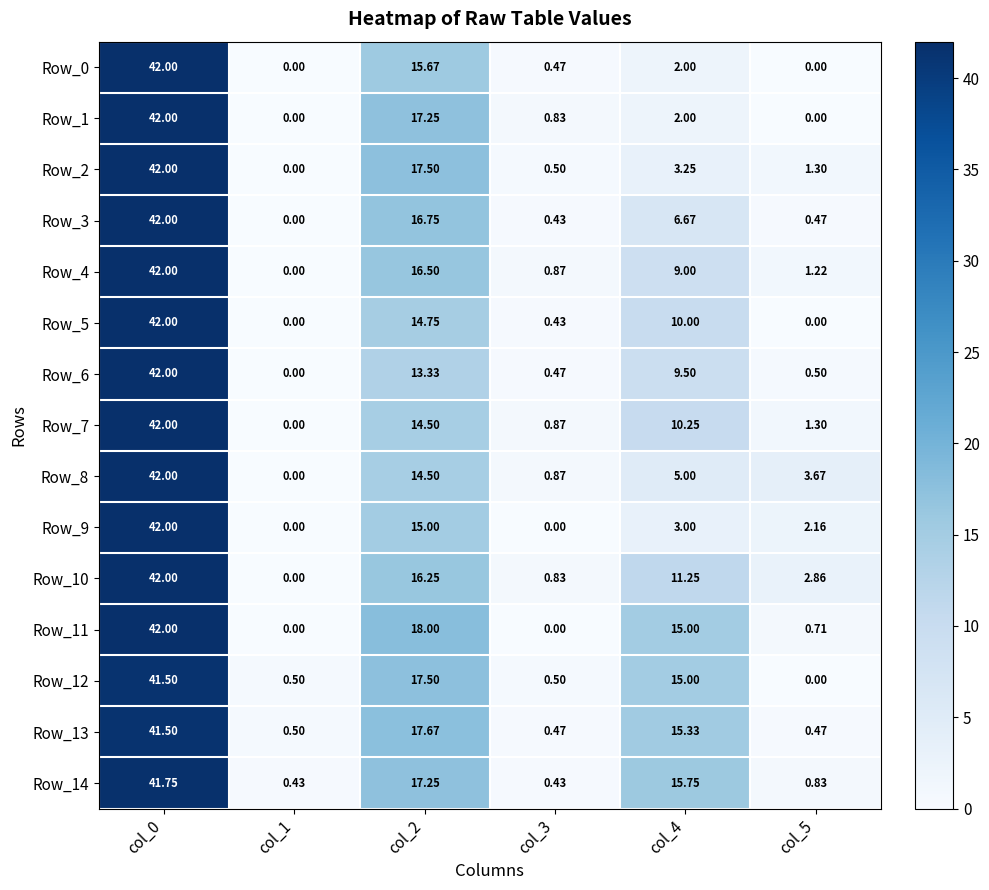

How many data points in Row_7 are less than 10?

3